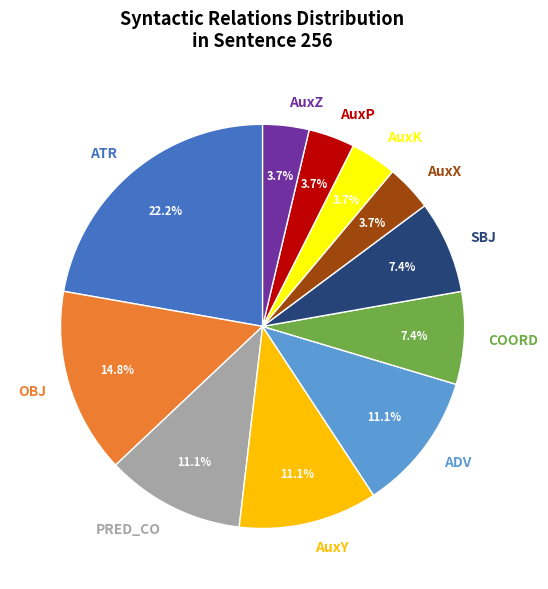

Between ADV and SBJ, which is larger?

ADV